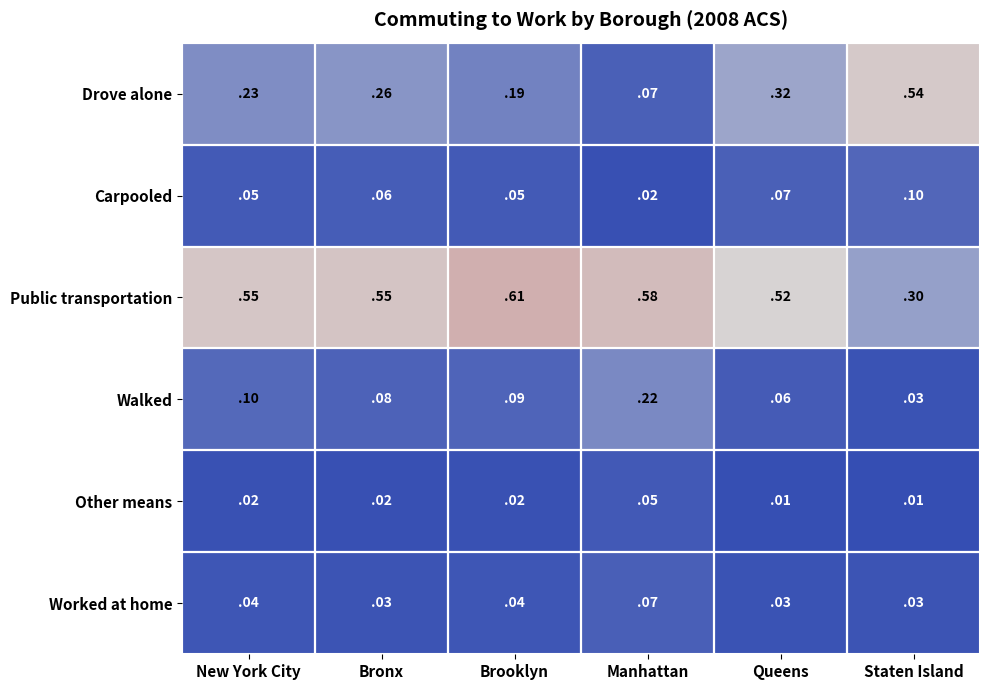

Rank the categories by Walked value from lowest to highest.

Staten Island, Queens, Bronx, Brooklyn, New York City, Manhattan